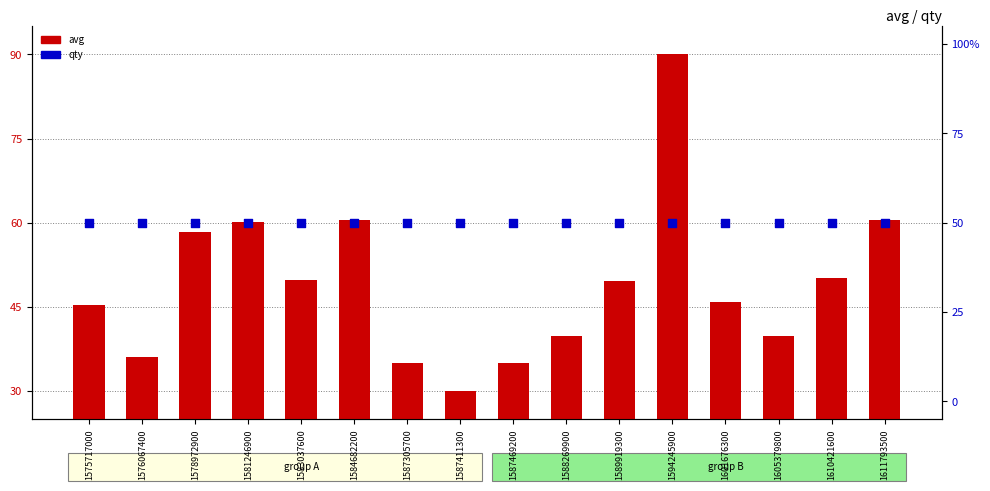

What is the total value across all series at 1610421600?

100.2